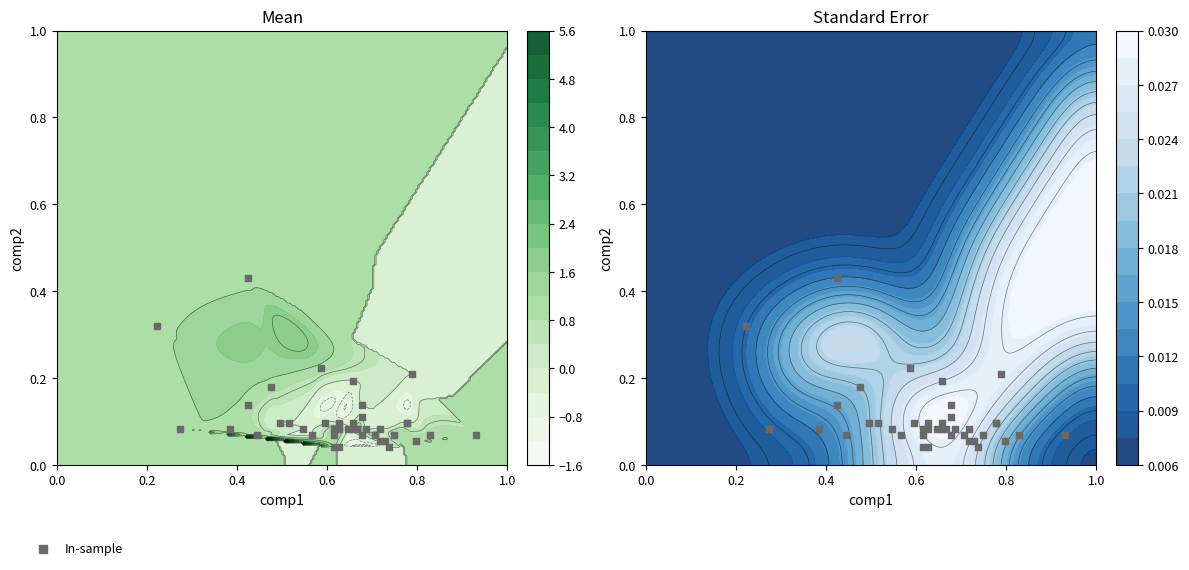

What is the average value?

0.1